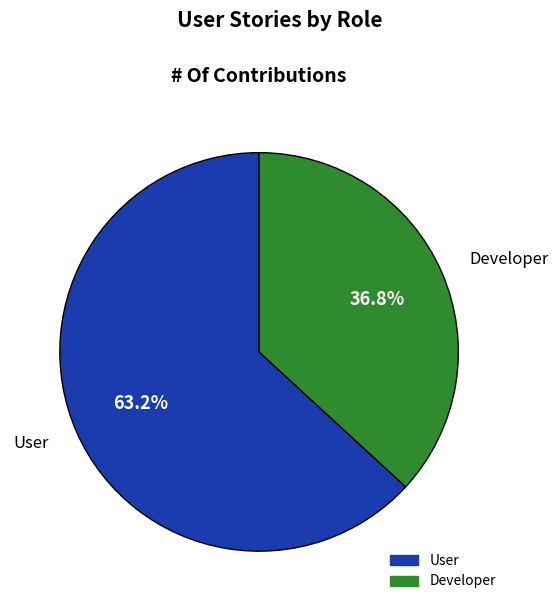

Which category accounts for the majority?

User